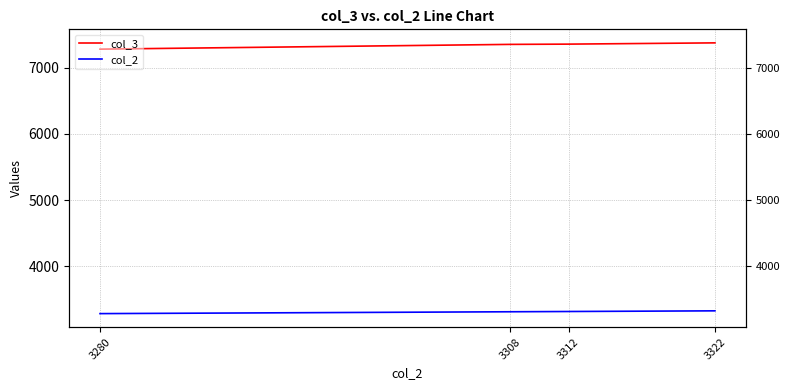

Reading right to left, transcribe all the data shown in this chart.

col_3: 7380	7361	7357	7285
col_2: 3322	3312	3308	3280